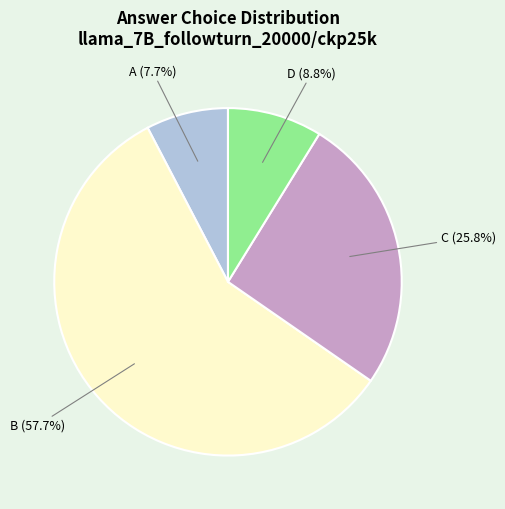

Is there a majority slice in this chart?

Yes